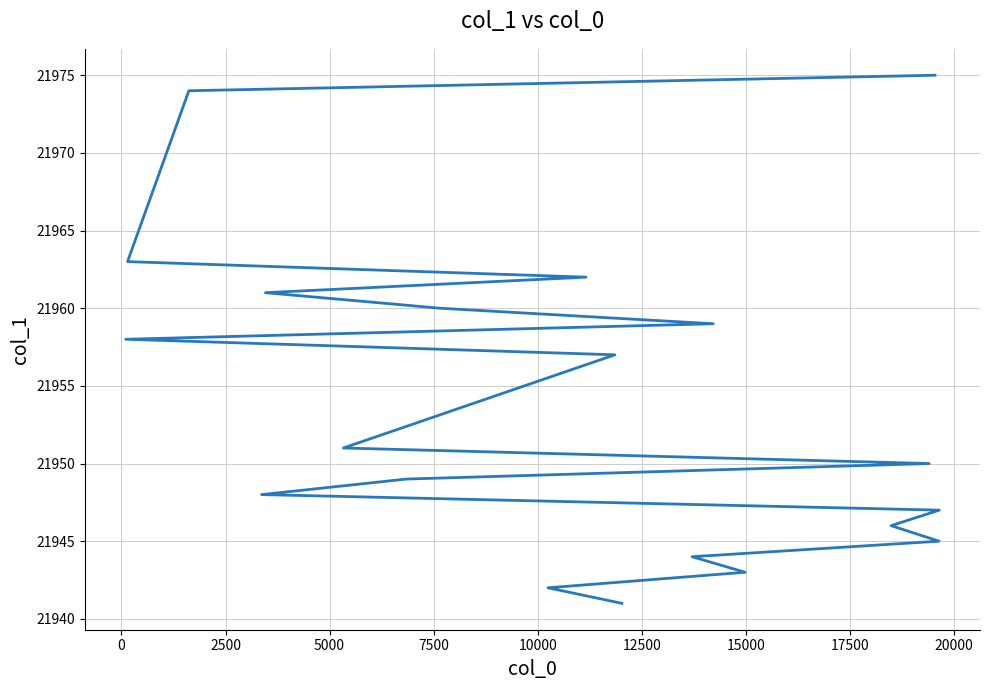

What is the change in value from 0 to 7500?

+3